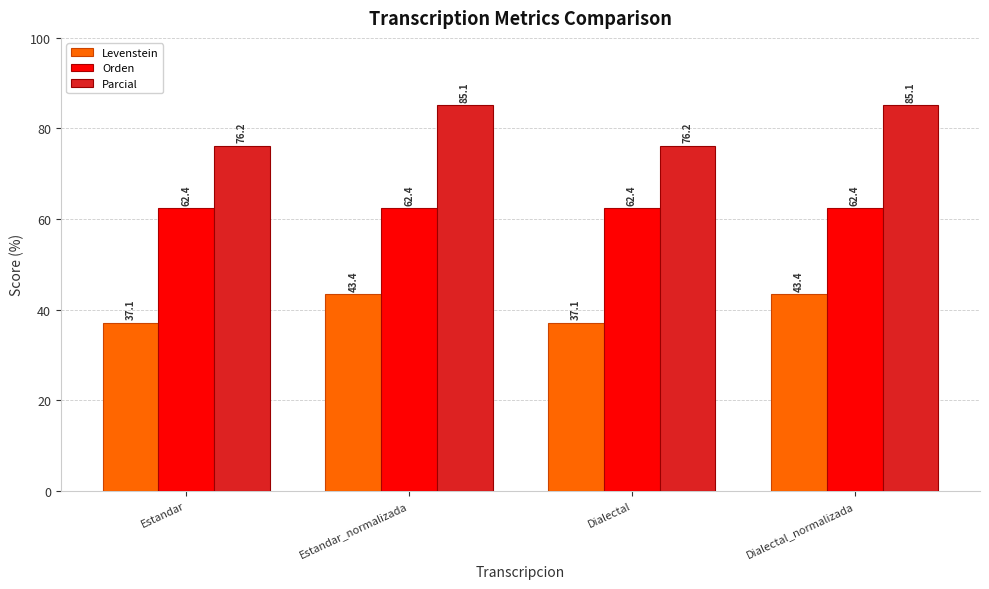

What is the difference between the maximum and minimum values in the Levenstein series?

6.3